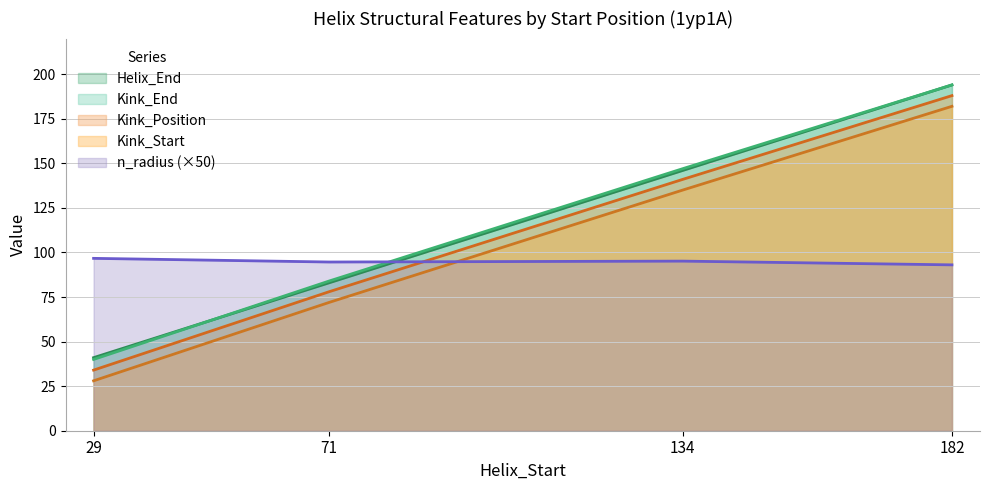

What are all the series names shown in the legend?

Helix_End, Kink_End, Kink_Position, Kink_Start, n_radius (×50)